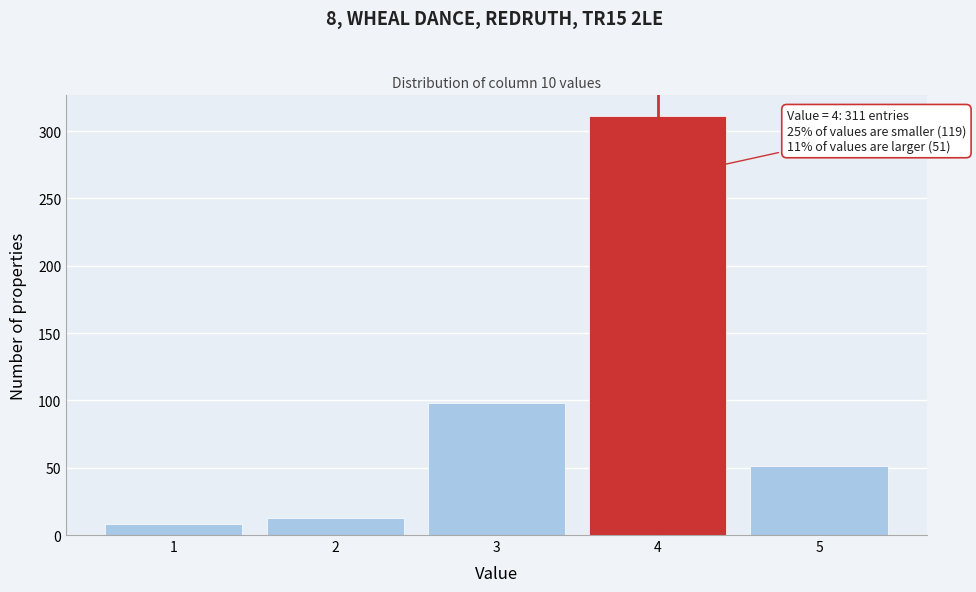

Reading left to right, transcribe all the data shown in this chart.

1=8	2=13	3=98	4=311	5=51